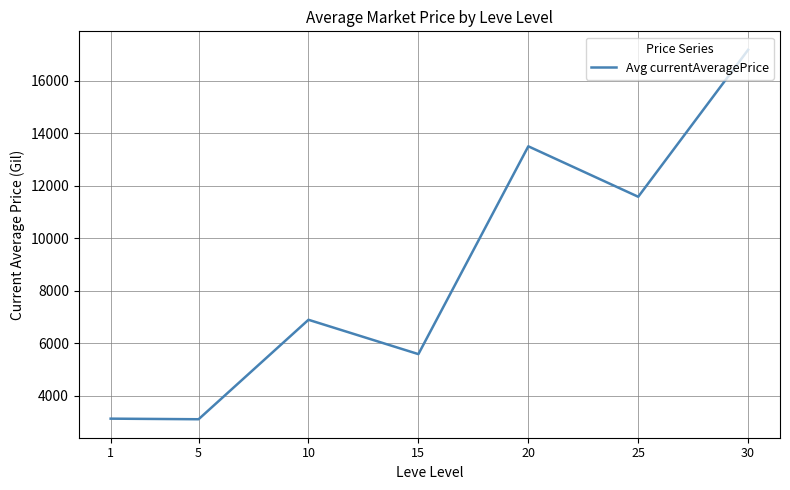

The chart shows a value of 4790.9 at 1. True or false?

False